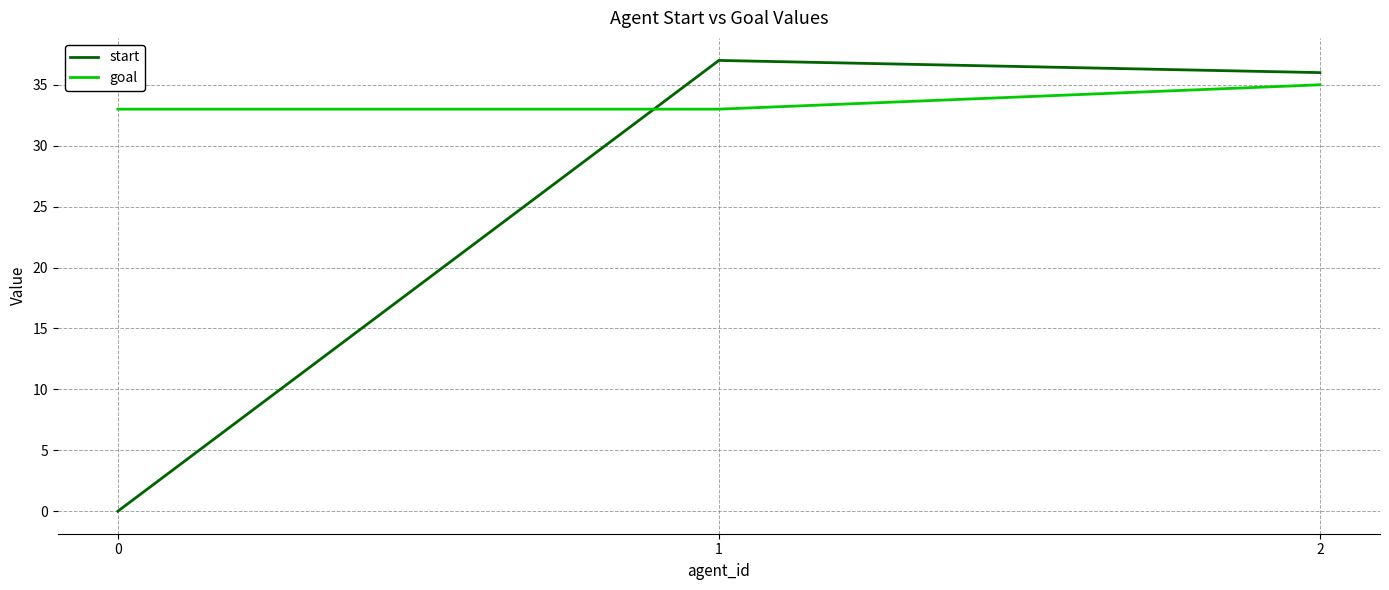

What is the average value of the start series?

24